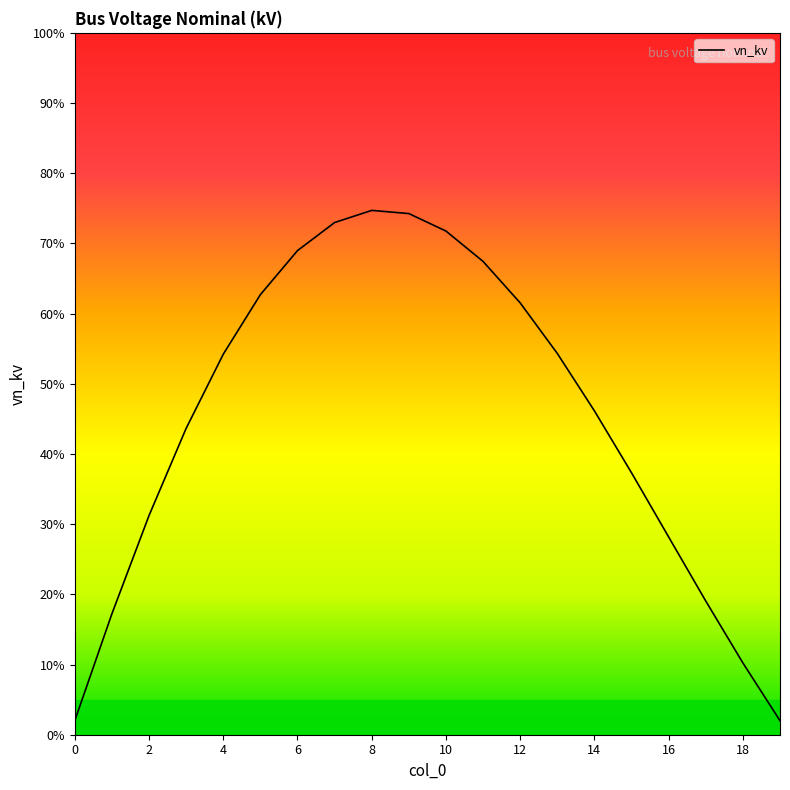

Reading left to right, transcribe all the data shown in this chart.

0.0	0.2	0.3	0.4	0.5	0.6	0.7	0.7	0.7	0.7	0.7	0.7	0.6	0.5	0.5	0.4	0.3	0.2	0.1	0.0